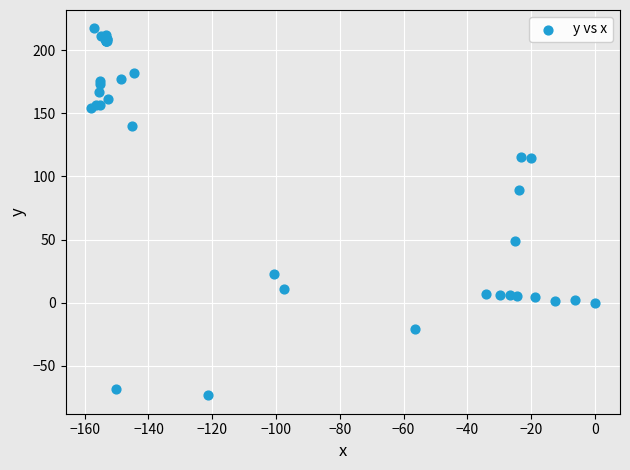

What Y value in the scatter plot is closest to 71?

88.9